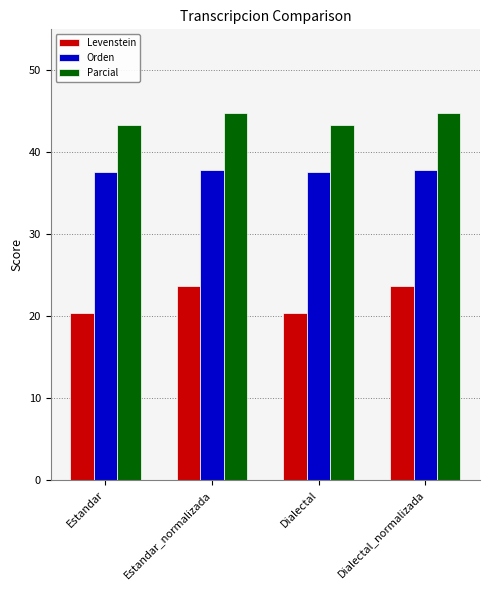

True or false: Orden has a value of 37.8 at Estandar_normalizada.

True